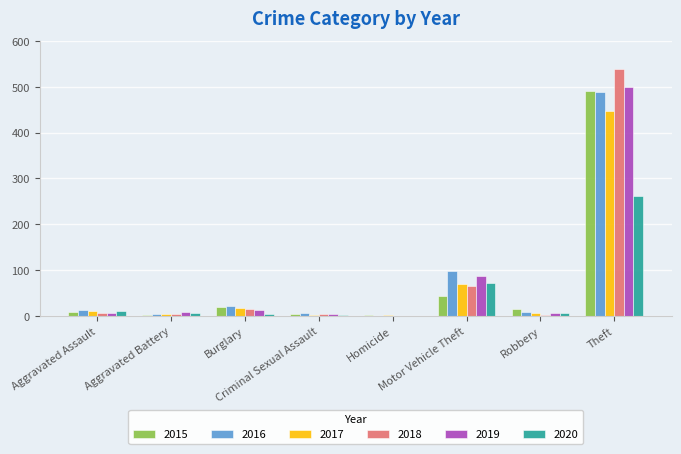

Which series changed the most between Homicide and Robbery?

2015